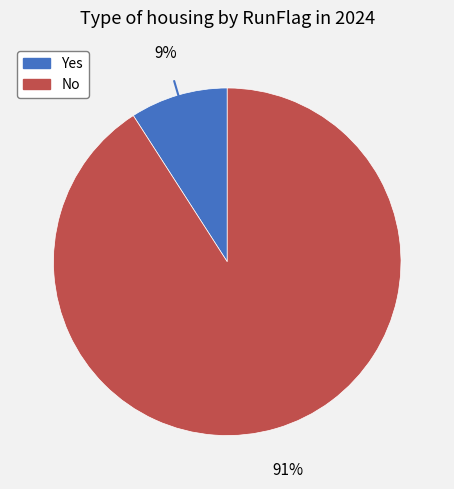

To the nearest percent, what is the average slice percentage?

50%